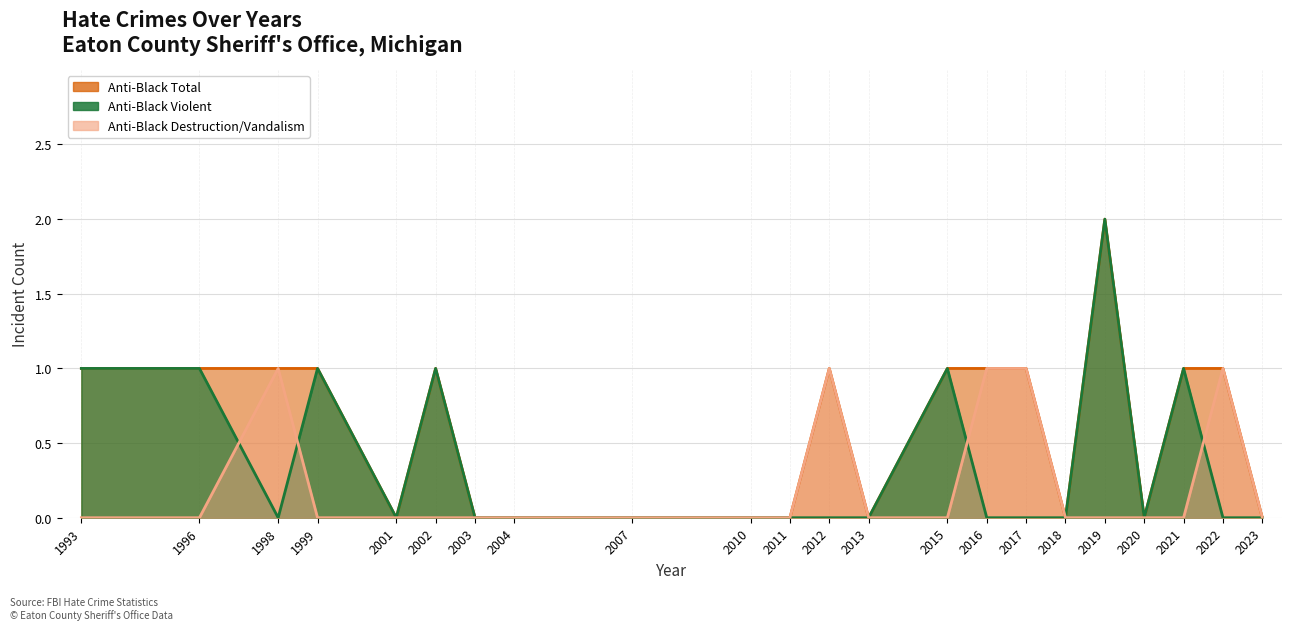

Is it true that anti_black_total equals -1 at 2004?

False